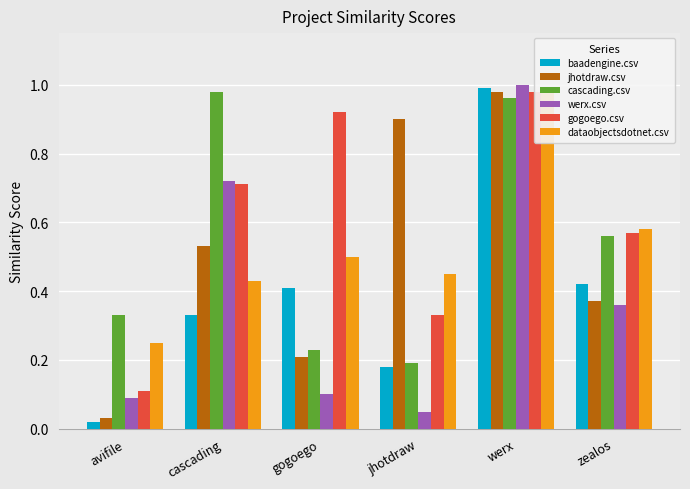

What is the label of the 4th bar from the right?

gogoego